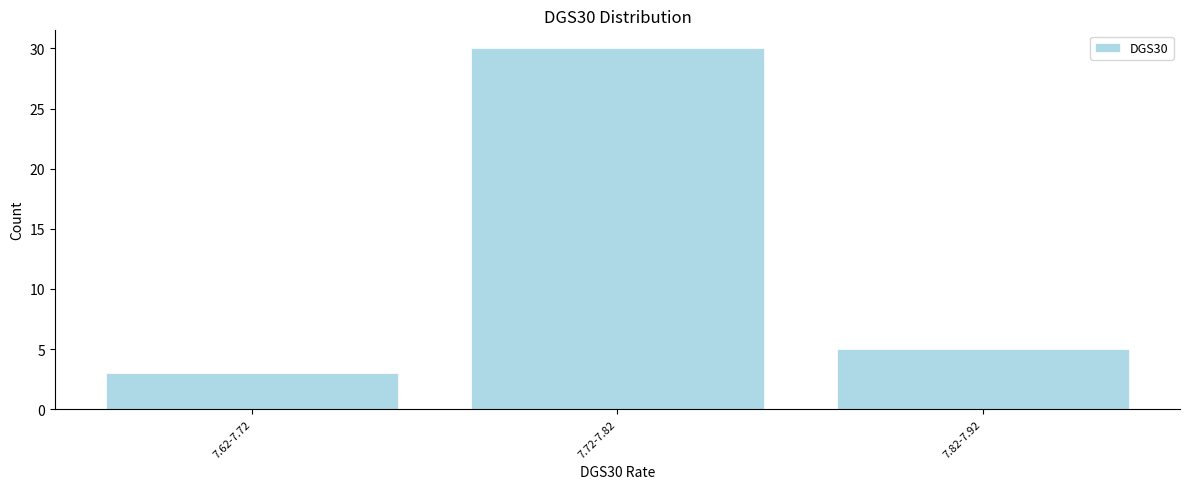

Reading right to left, list all the values displayed in this chart.

7.82-7.92=5	7.72-7.82=30	7.62-7.72=3